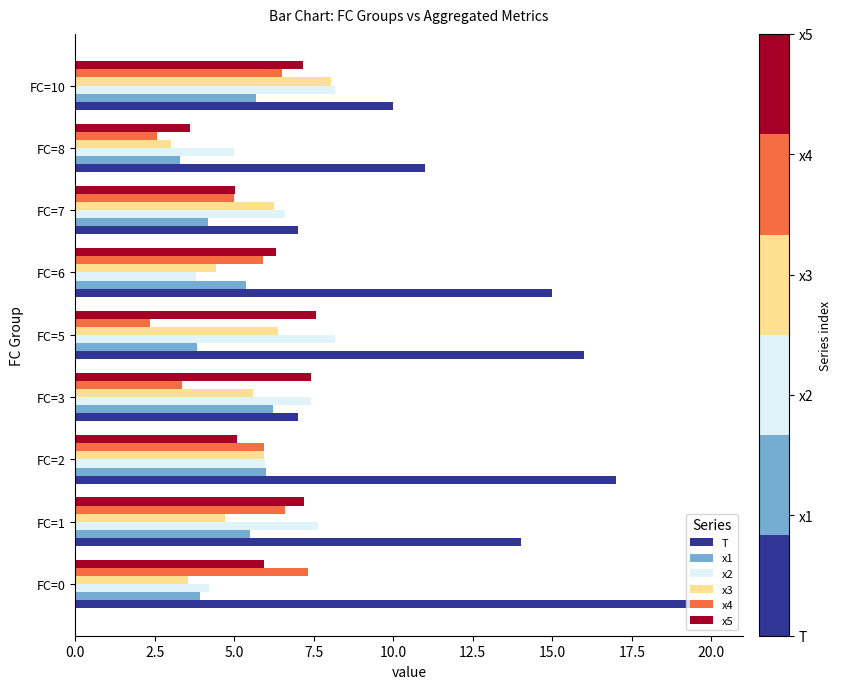

The value of x4 at FC=7 is 8.6. True or false?

False